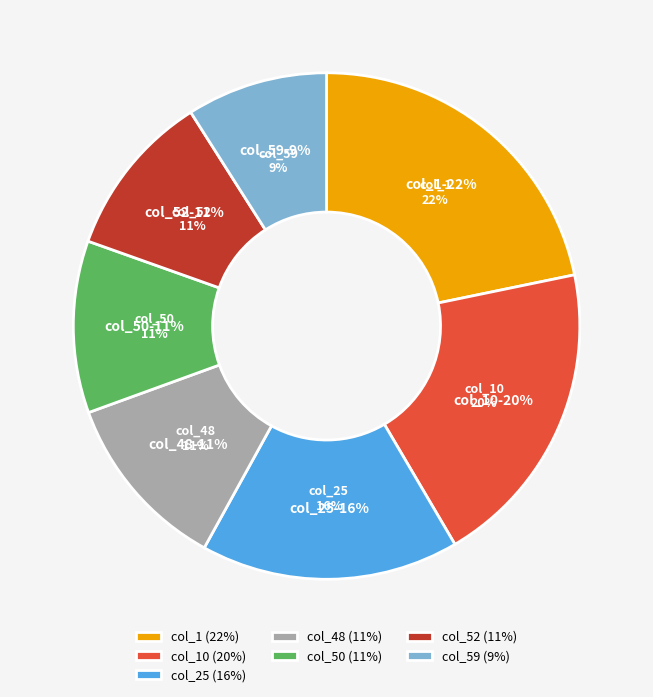

Does 25 account for over 50% of the chart?

No